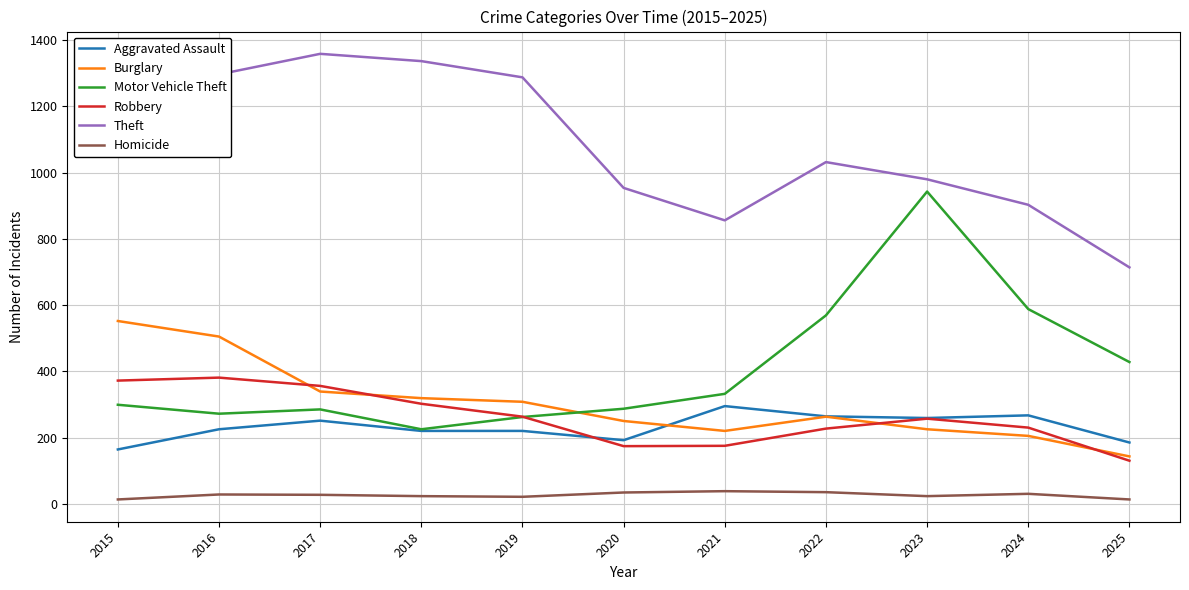

List the series in order of their peak value, lowest first.

Homicide, Aggravated Assault, Robbery, Burglary, Motor Vehicle Theft, Theft